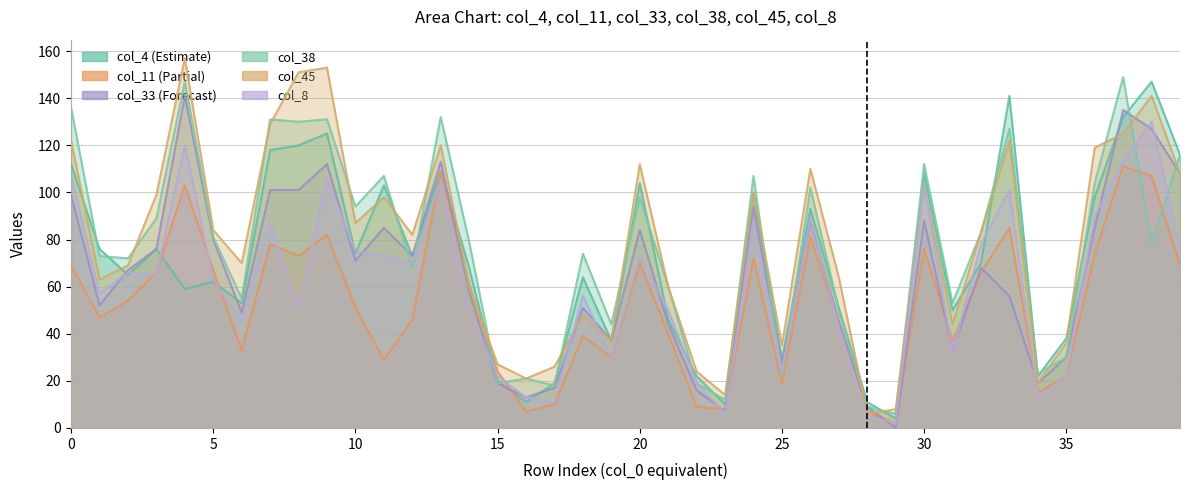

True or false: col_33 and col_8 cross at least once.

True